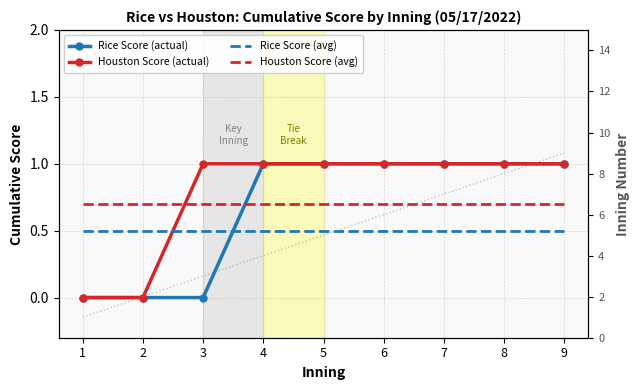

What is the average value of the Houston Score (actual) series?

0.8